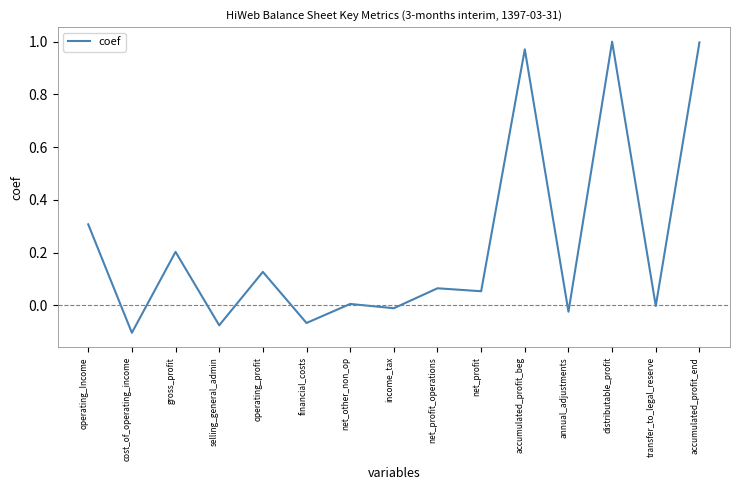

True or false: the data shows 1.0 at accumulated_profit_end.

True